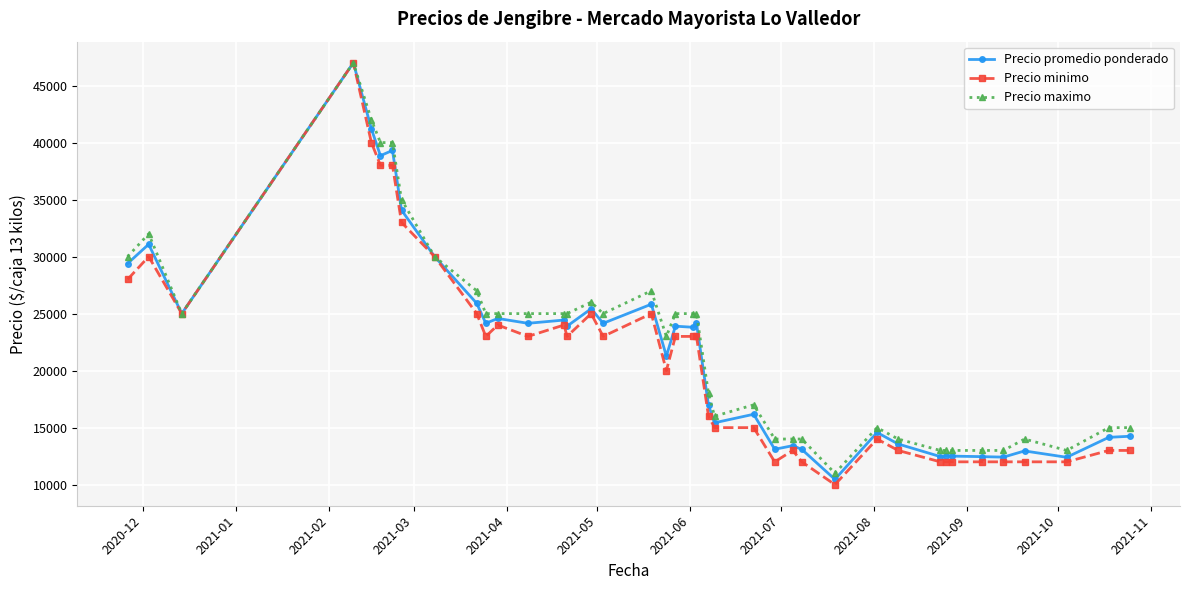

What is the value of the Precio minimo point at the 20th from the left?

23000